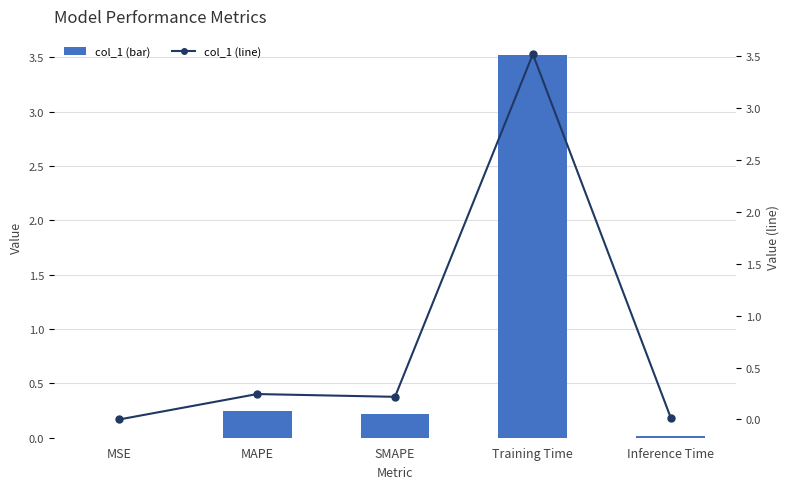

What position from the right is Inference Time?

1